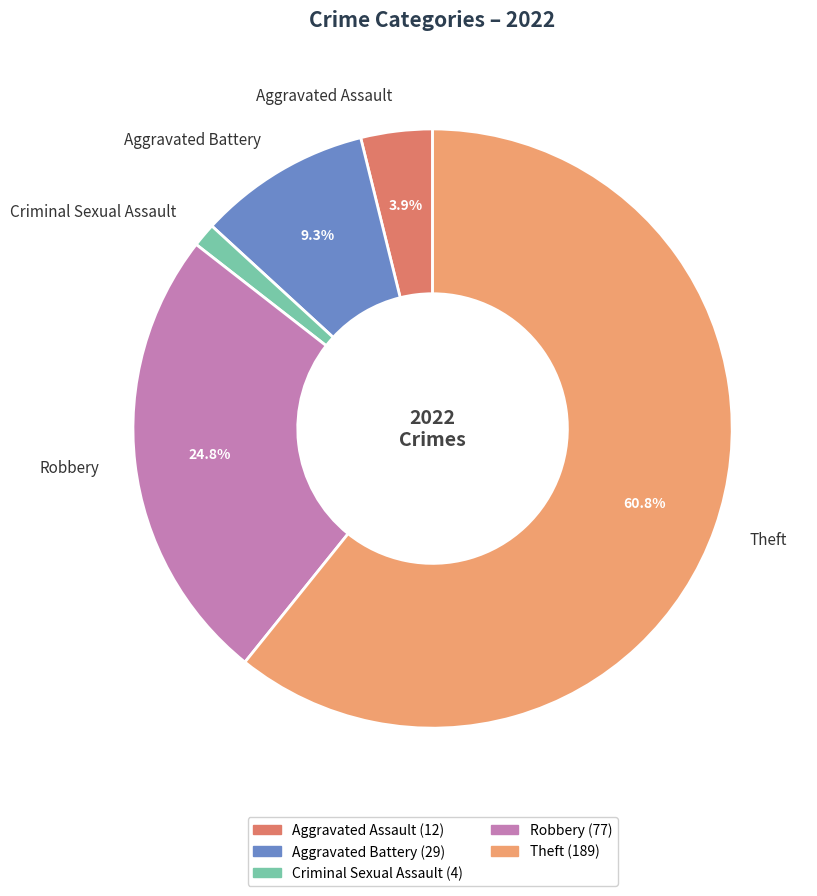

What is the ratio of the value at Aggravated Assault to the value at Robbery?

0.2